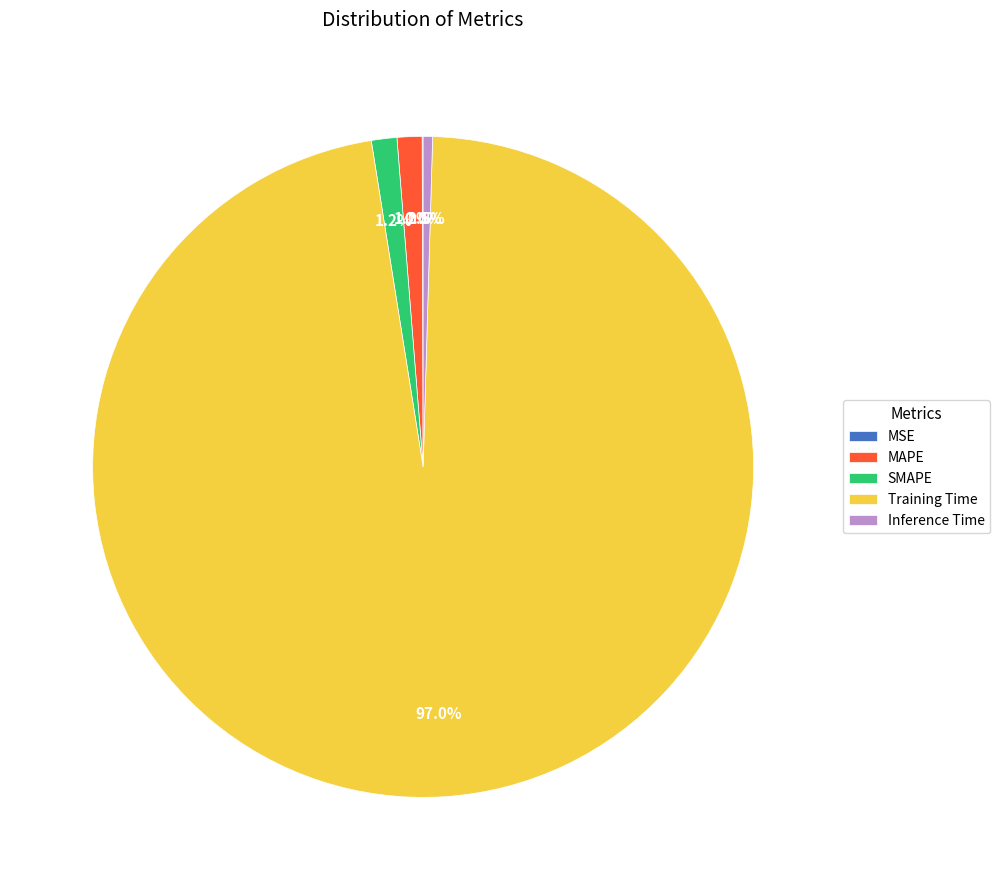

Do Training Time and MAPE together represent more than half of the pie?

Yes